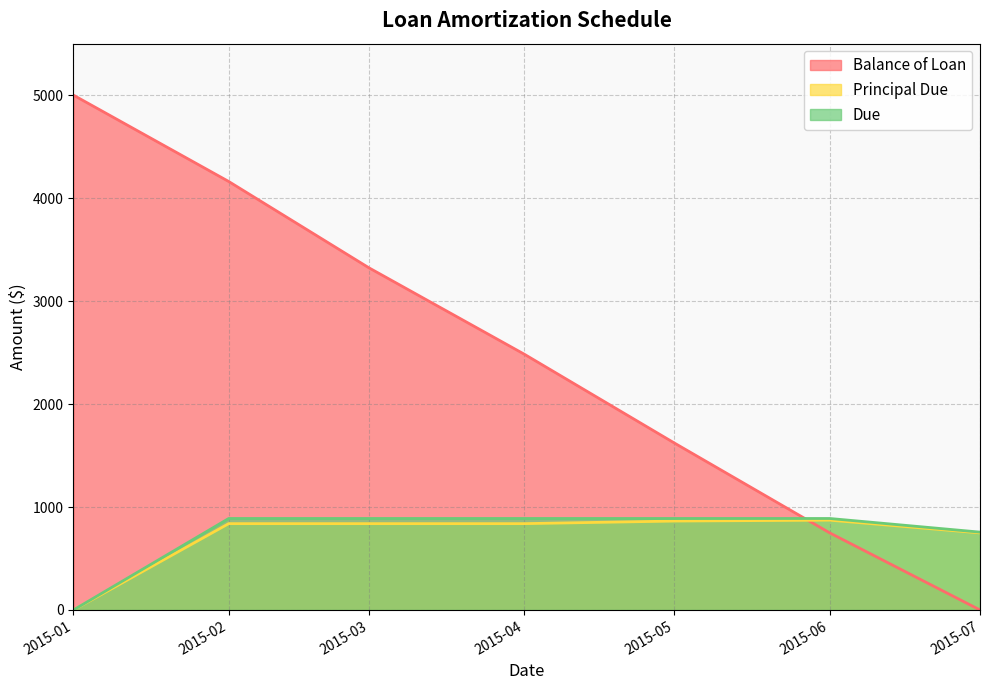

What is the maximum value for Principal Due?

872.3